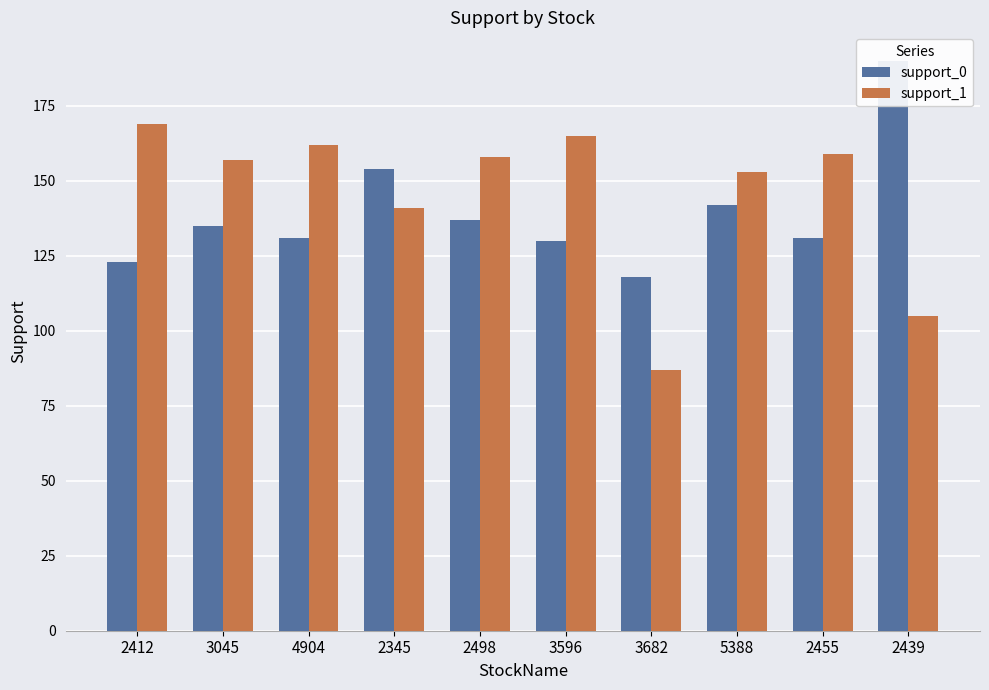

What are all the series names shown in the legend?

support_0, support_1